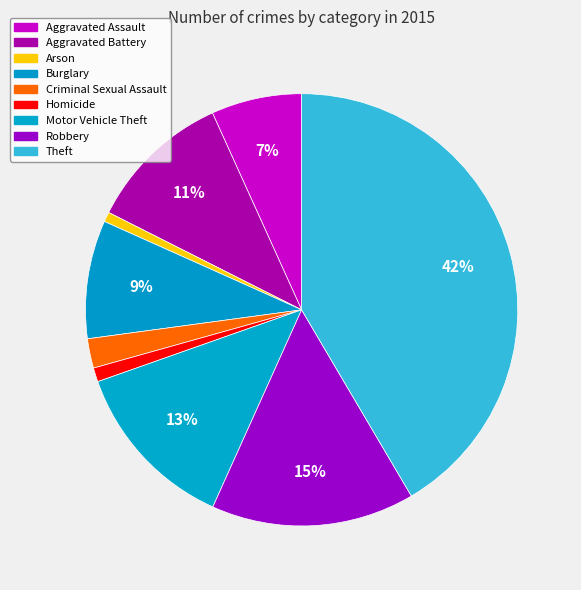

To the nearest percent, what is the difference between the Homicide and Motor Vehicle Theft slice percentages?

12%